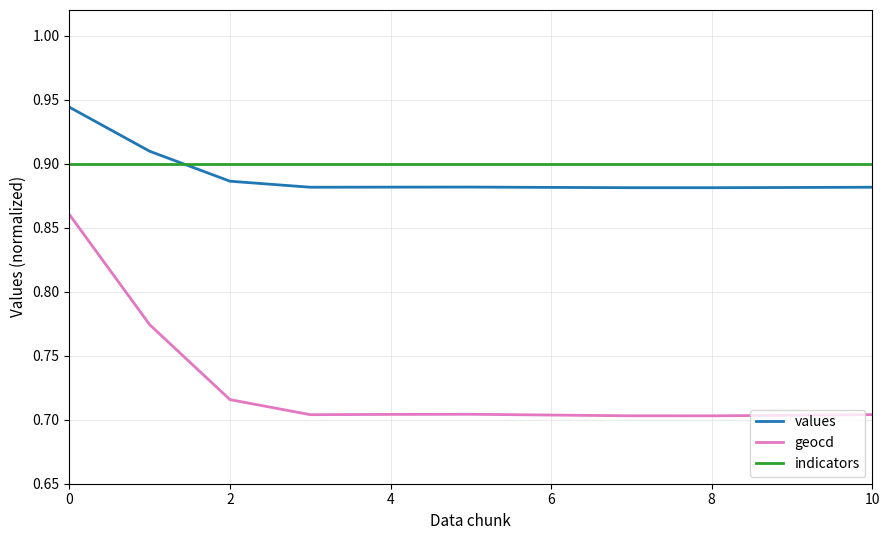

Which series has the widest spread of values?

geocd